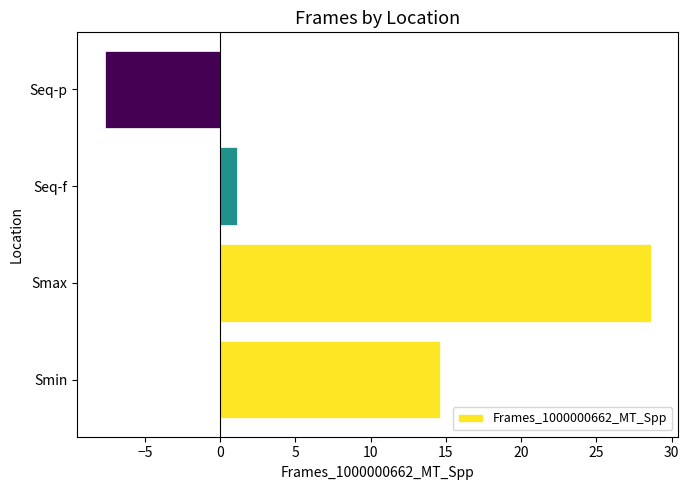

What is the sum of all values?

36.7